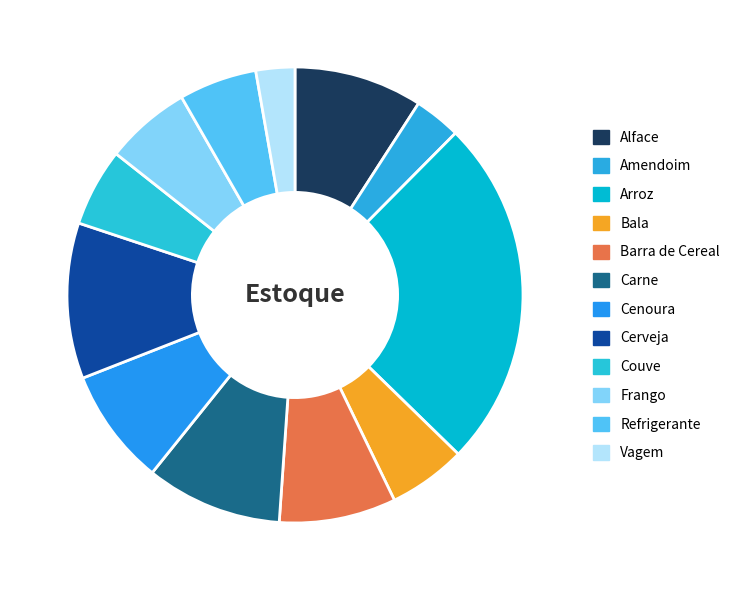

What percentage is the Barra de Cereal slice, to the nearest percent?

8%